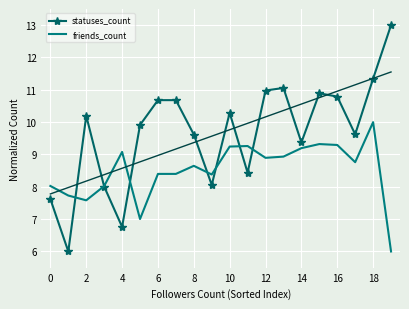

What is the label of the 6th point from the right?

14